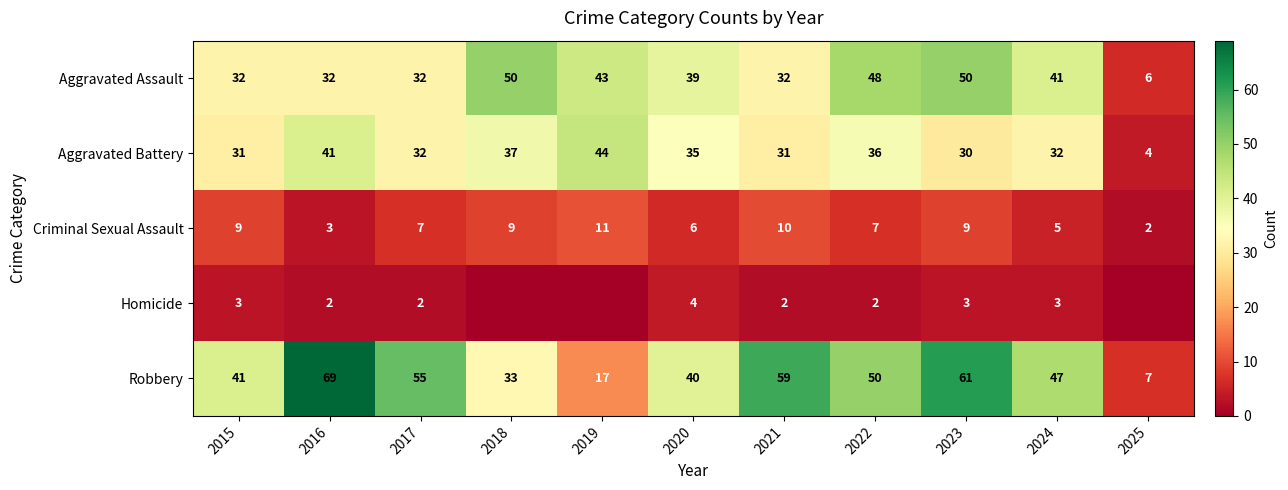

Rank the series at 2015 from lowest to highest value.

Homicide, Criminal Sexual Assault, Aggravated Battery, Aggravated Assault, Robbery